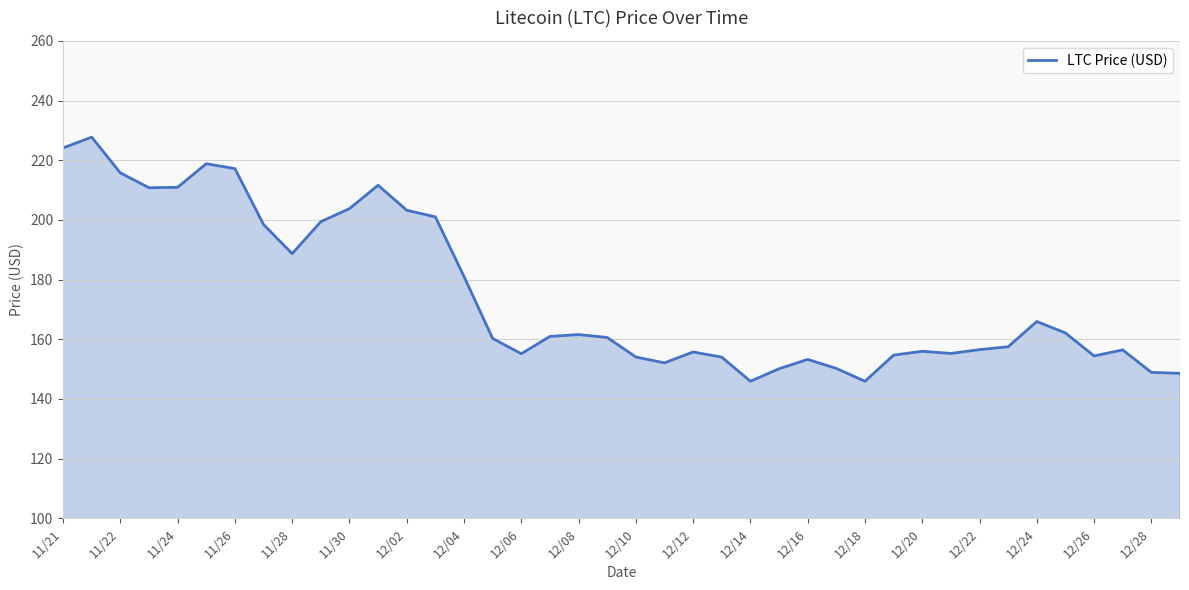

What is the difference between the maximum and minimum values?

81.8